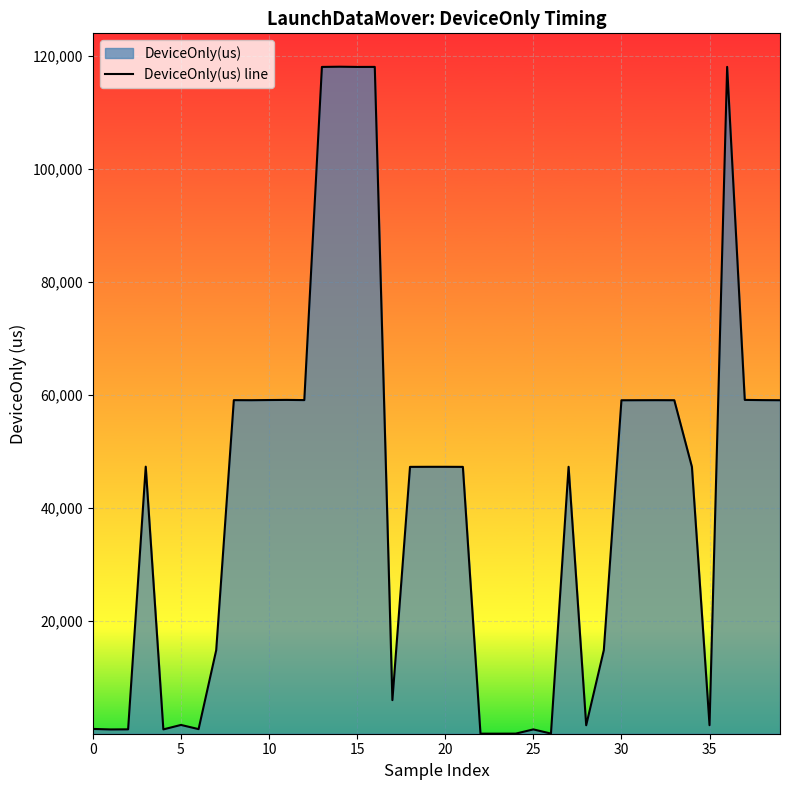

How many values are below 47328?

20